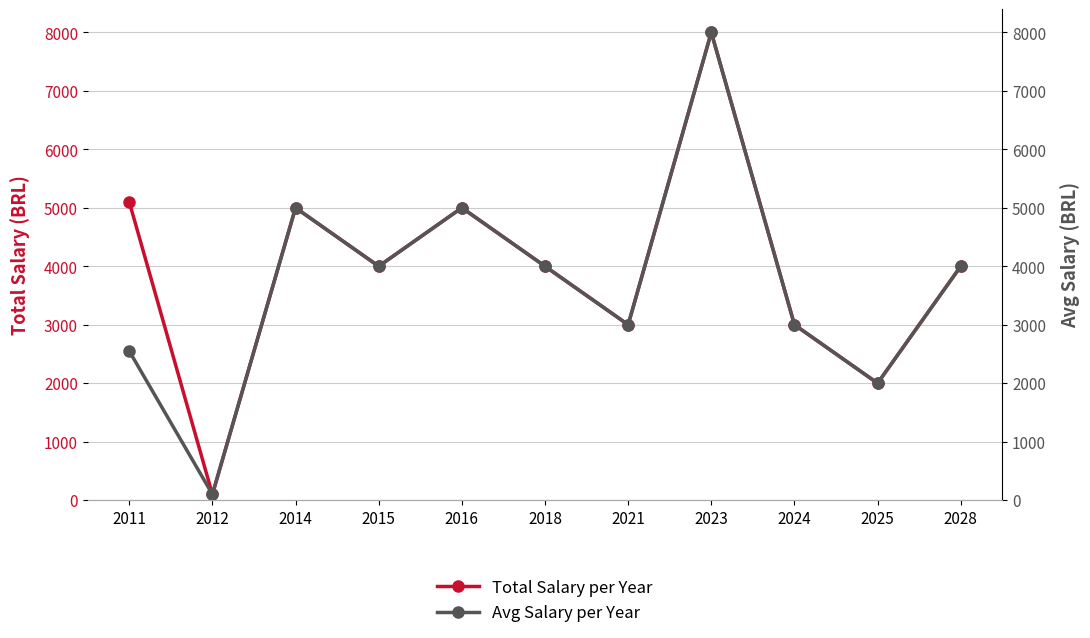

At 2021, list the series in order from largest to smallest.

Total Salary per Year, Avg Salary per Year